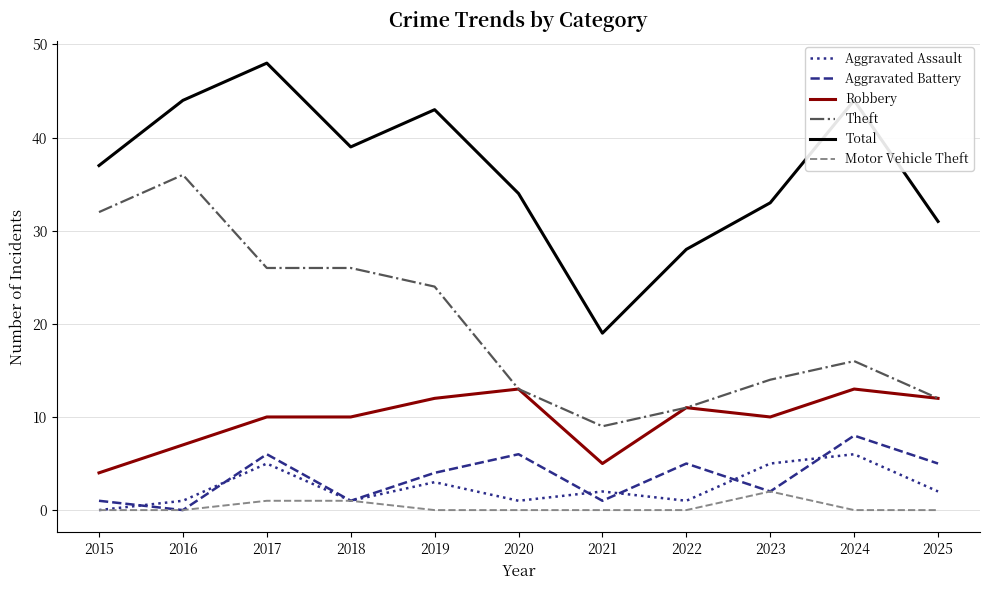

True or false: Motor Vehicle Theft and Theft intersect in this chart.

False